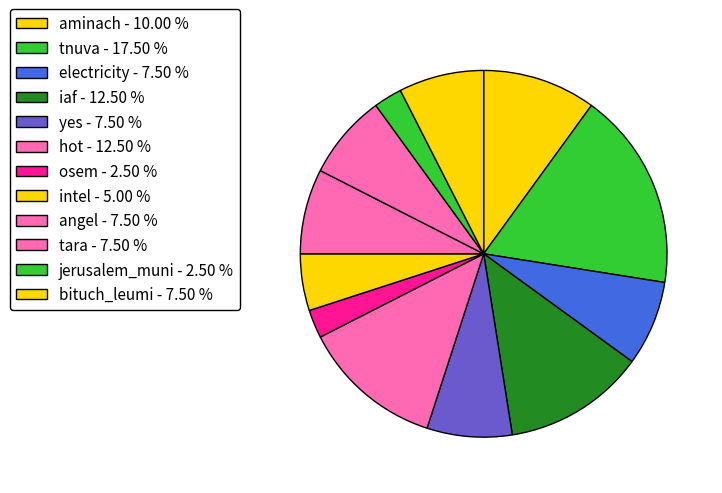

What portion of the pie excludes hot?

87.5%